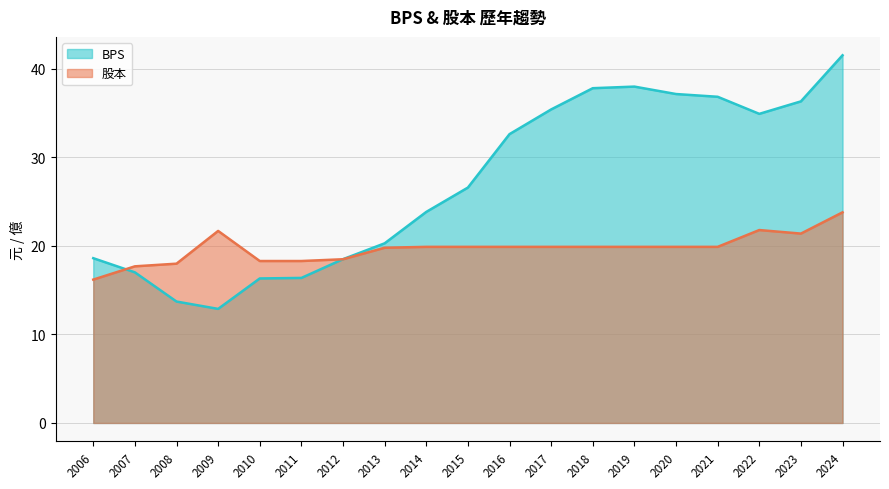

Between 2006 and 2024, which is larger?

2024